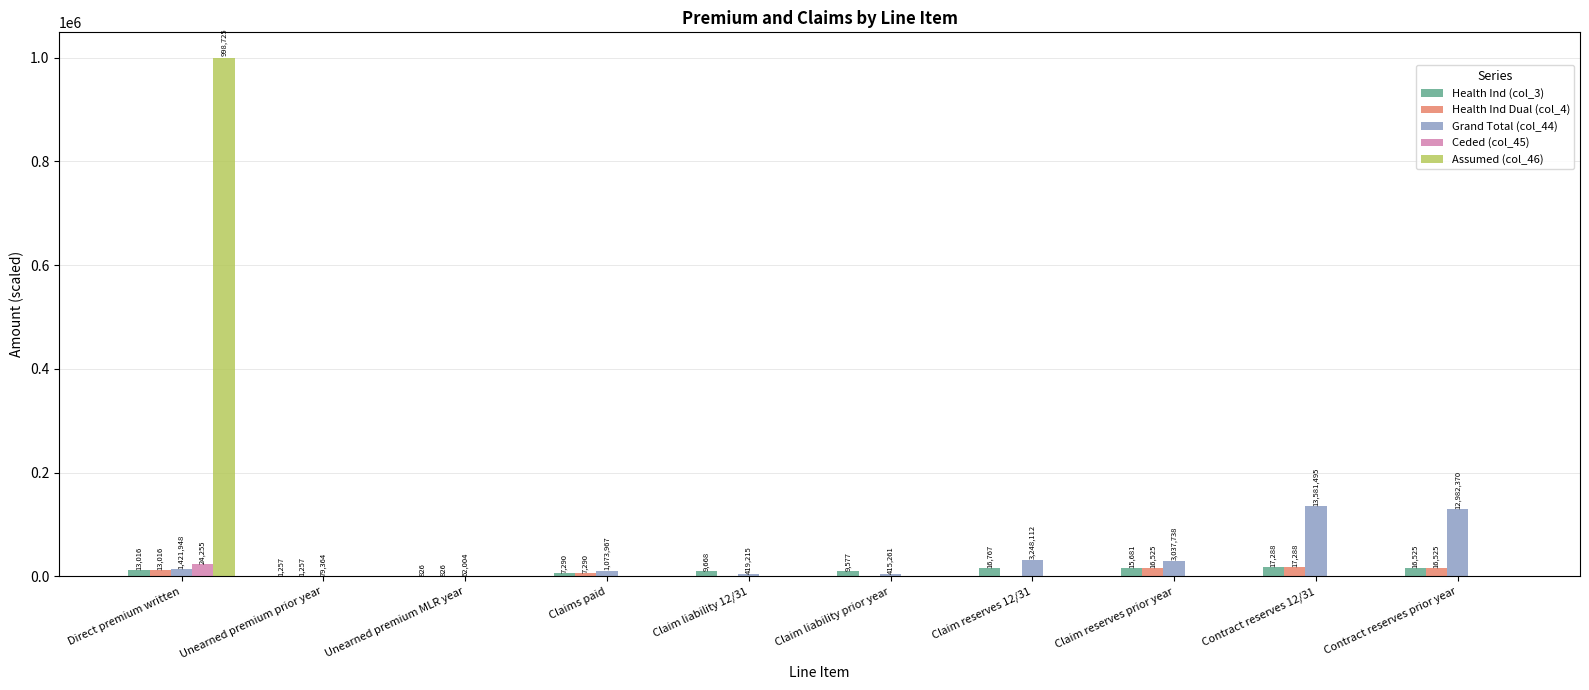

Which series has the widest spread of values?

Assumed (col_46)